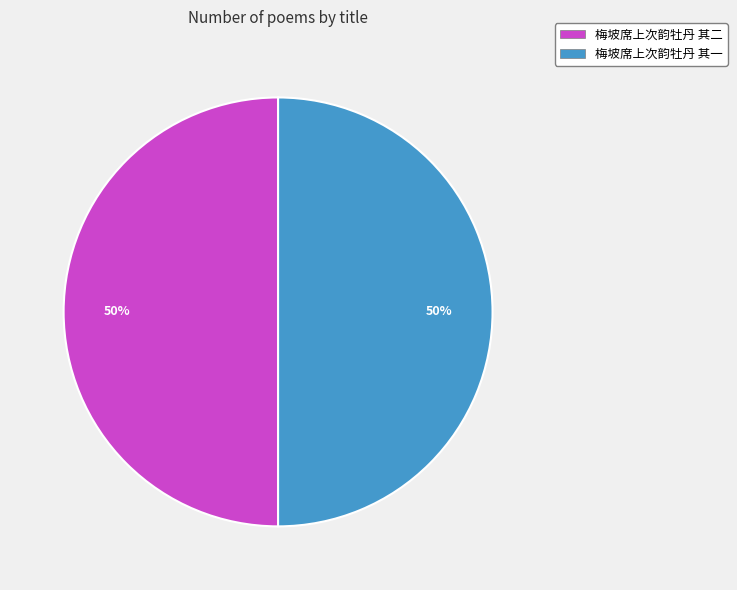

To the nearest percent, what is the combined percentage of 梅坡席上次韵牡丹 其一 and 梅坡席上次韵牡丹 其二?

100%